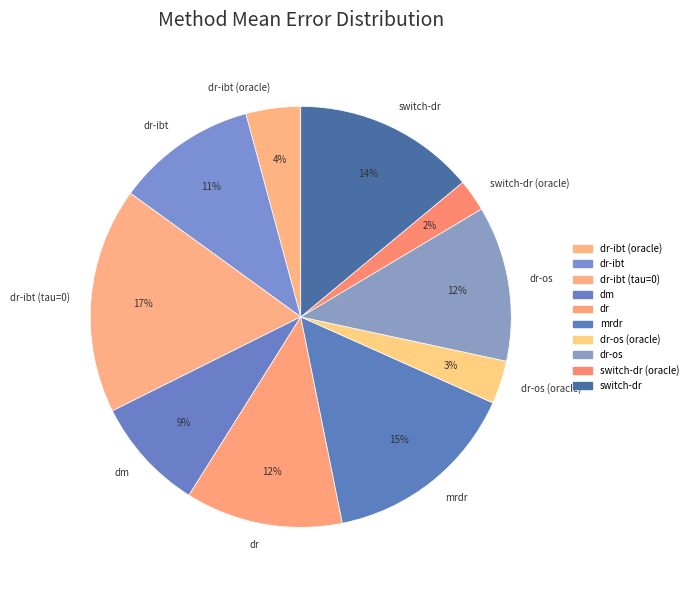

Combined, do dr-ibt (oracle) and switch-dr account for over 50%?

No